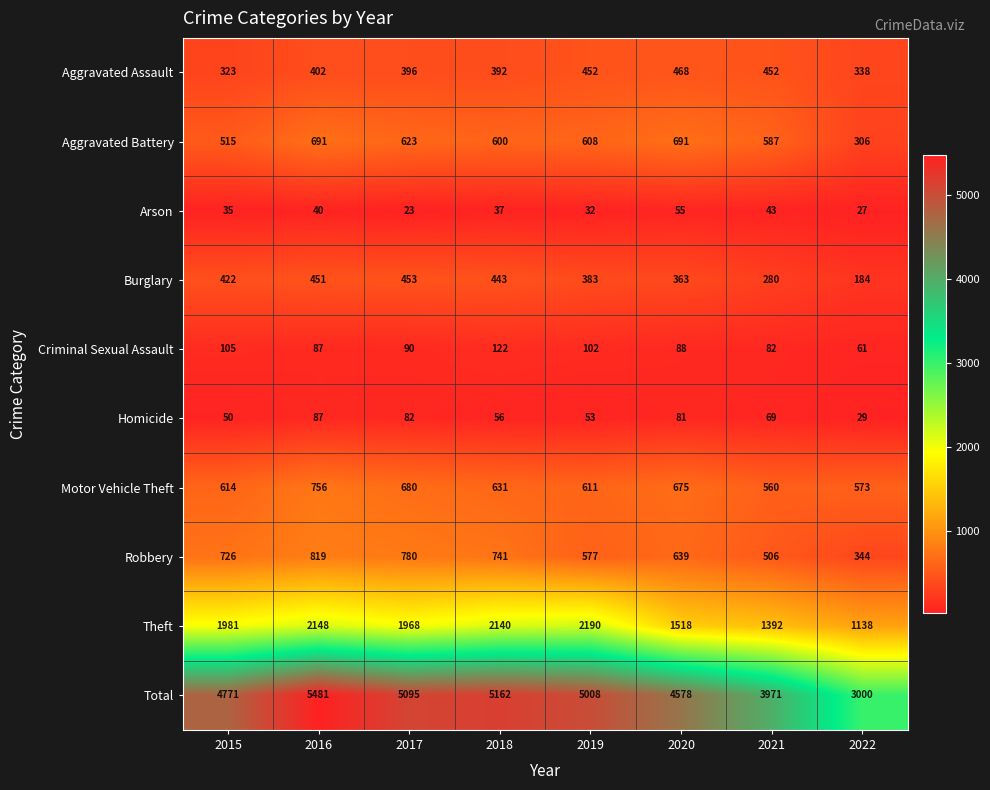

At which category is the sum across all series the highest?

2016